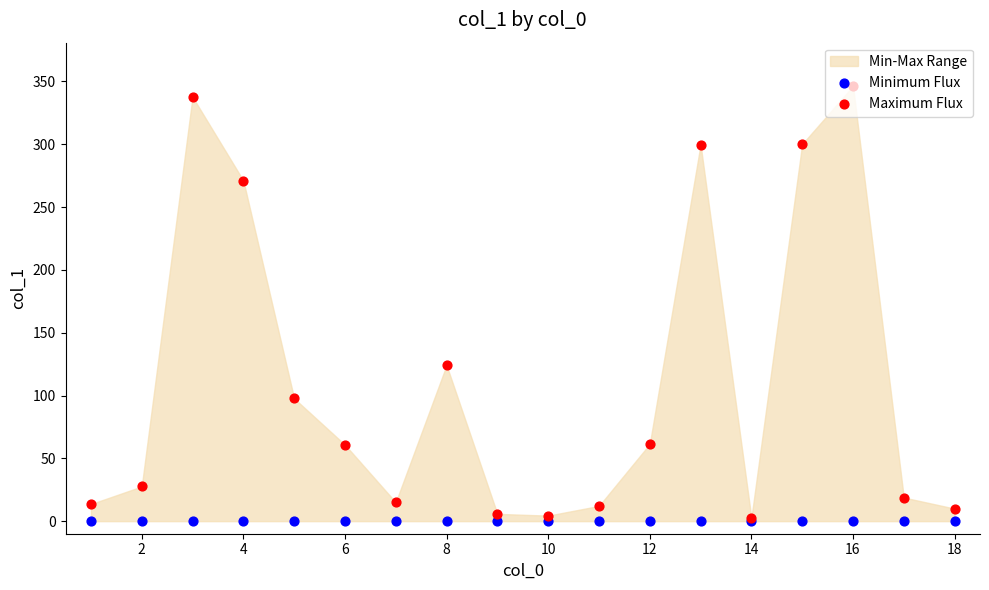

What are all the series names shown in the legend?

Minimum Flux, Maximum Flux